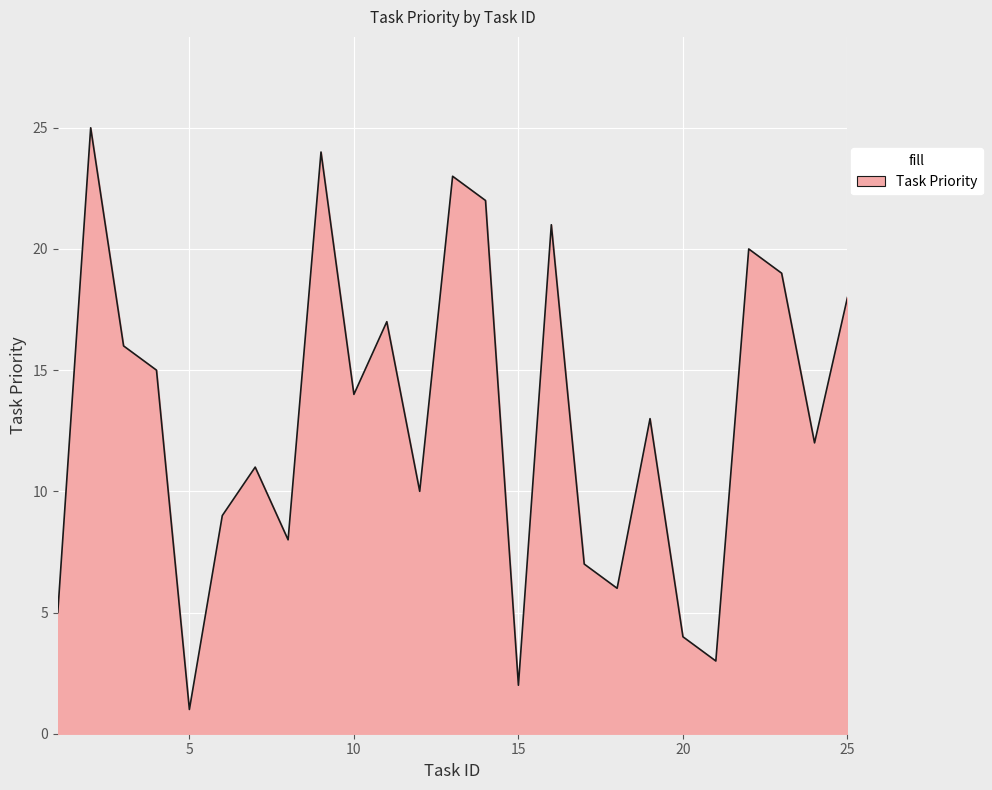

How many lines are shown in the chart?

1